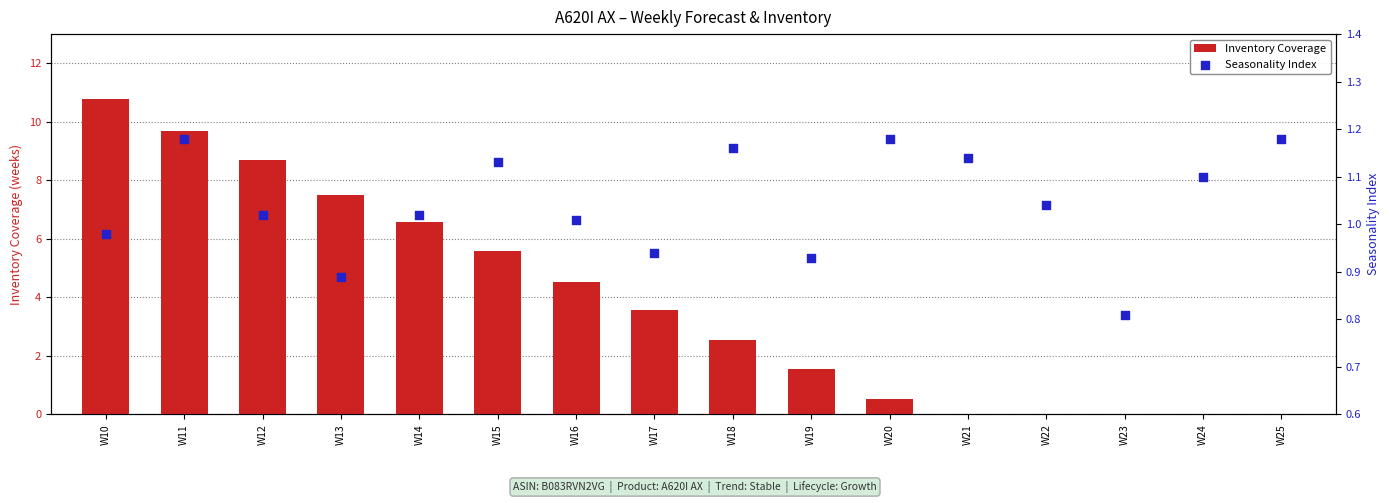

At how many categories does at least one series exceed 2?

9